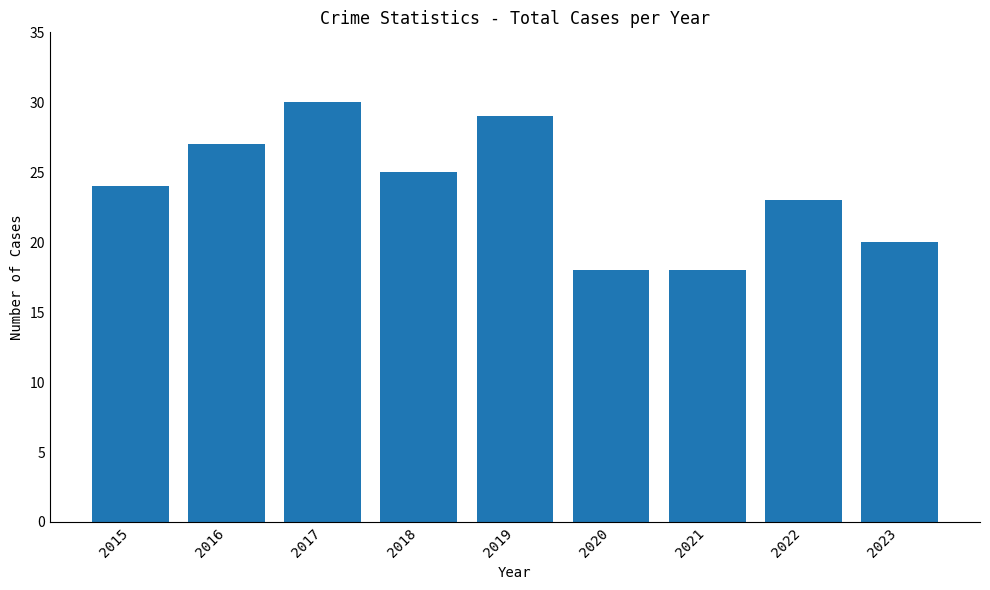

What is the maximum value shown in the chart?

30